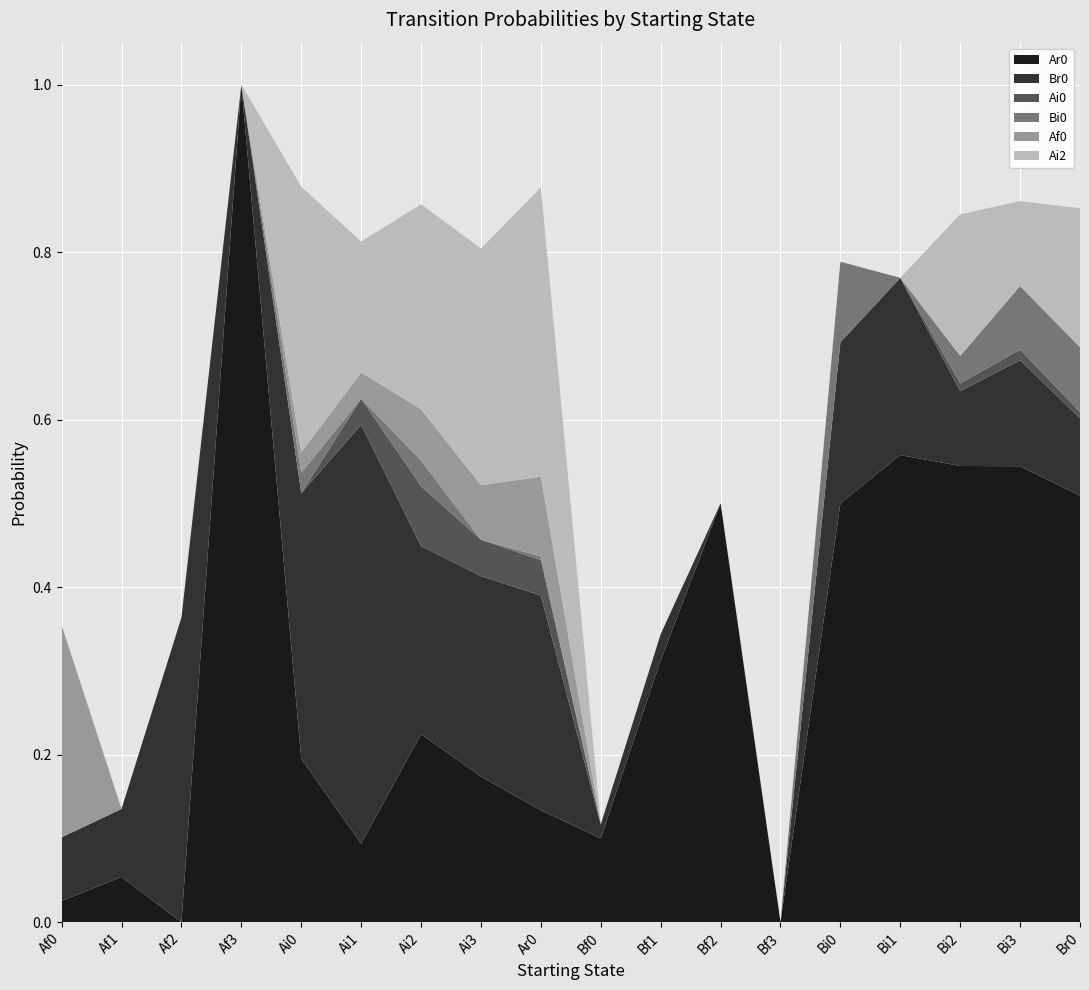

Reading left to right, transcribe all the data shown in this chart.

Ar0: 0.0	0.1	0.0	1.0	0.2	0.1	0.2	0.2	0.1	0.1	0.3	0.5	0.0	0.5	0.6	0.5	0.5	0.5
Br0: 0.1	0.1	0.4	0.0	0.3	0.5	0.2	0.2	0.3	0.0	0.0	0.0	0.0	0.2	0.2	0.1	0.1	0.1
Ai0: 0.0	0.0	0.0	0.0	0.0	0.0	0.1	0.0	0.0	0.0	0.0	0.0	0.0	0.0	0.0	0.0	0.0	0.0
Bi0: 0.0	0.0	0.0	0.0	0.0	0.0	0.0	0.0	0.0	0.0	0.0	0.0	0.0	0.1	0.0	0.0	0.1	0.1
Af0: 0.3	0.0	0.0	0.0	0.0	0.0	0.1	0.1	0.1	0.0	0.0	0.0	0.0	0.0	0.0	0.0	0.0	0.0
Ai2: 0.0	0.0	0.0	0.0	0.3	0.2	0.2	0.3	0.3	0.0	0.0	0.0	0.0	0.0	0.0	0.2	0.1	0.2